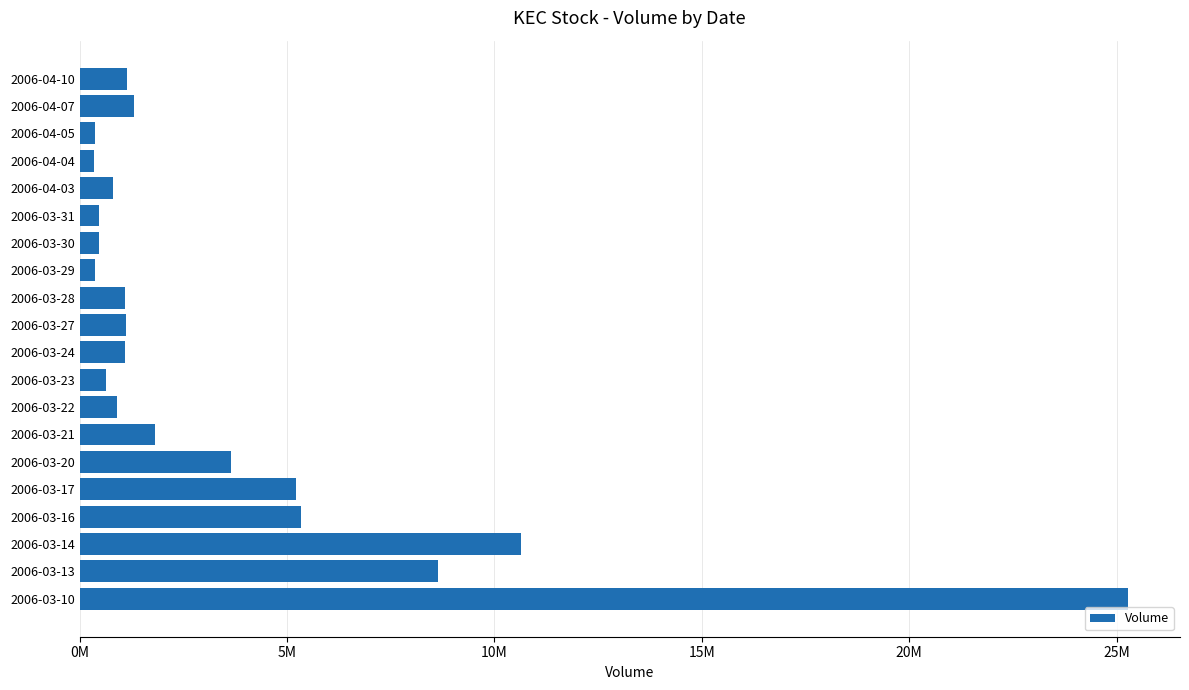

Are the bars horizontal?

Yes